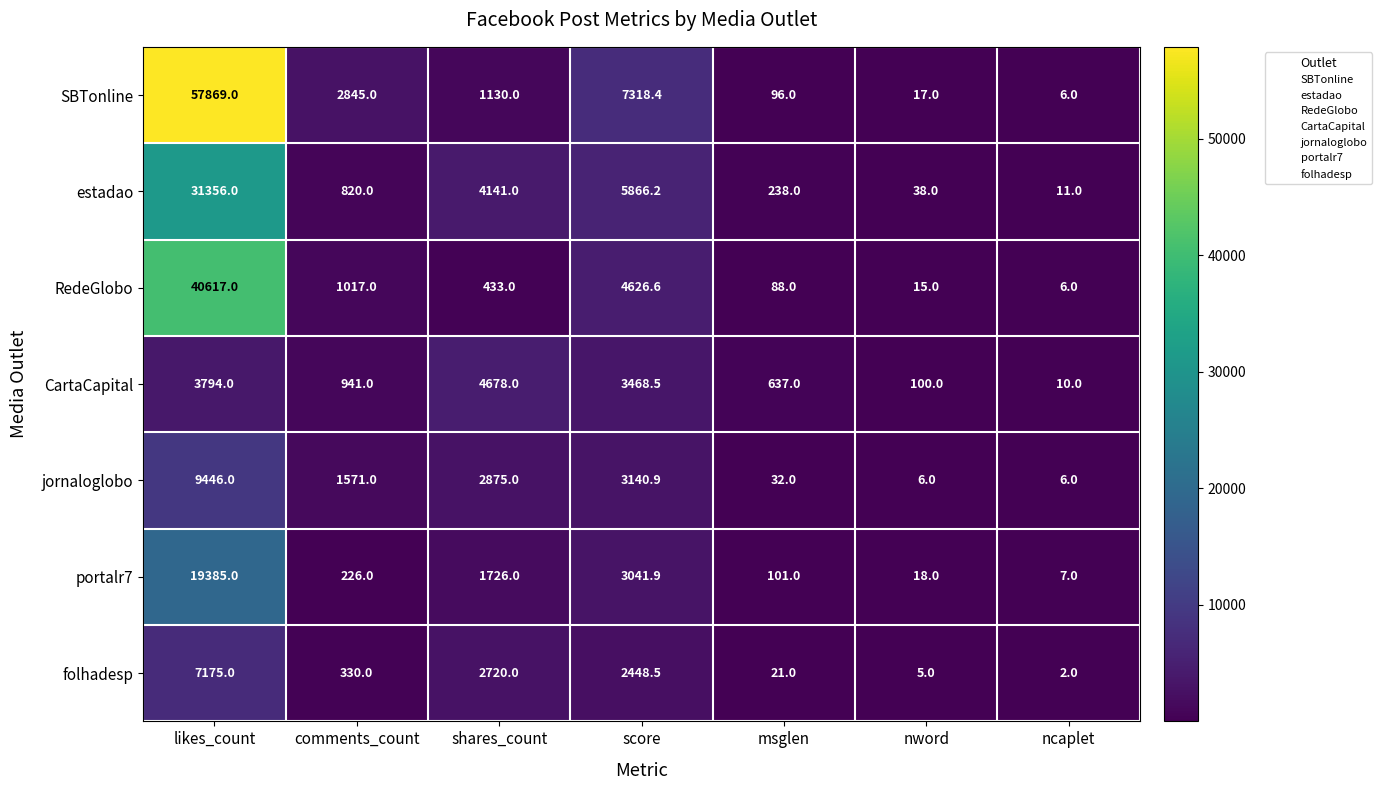

The estadao series shows 8441.0 at score. True or false?

False